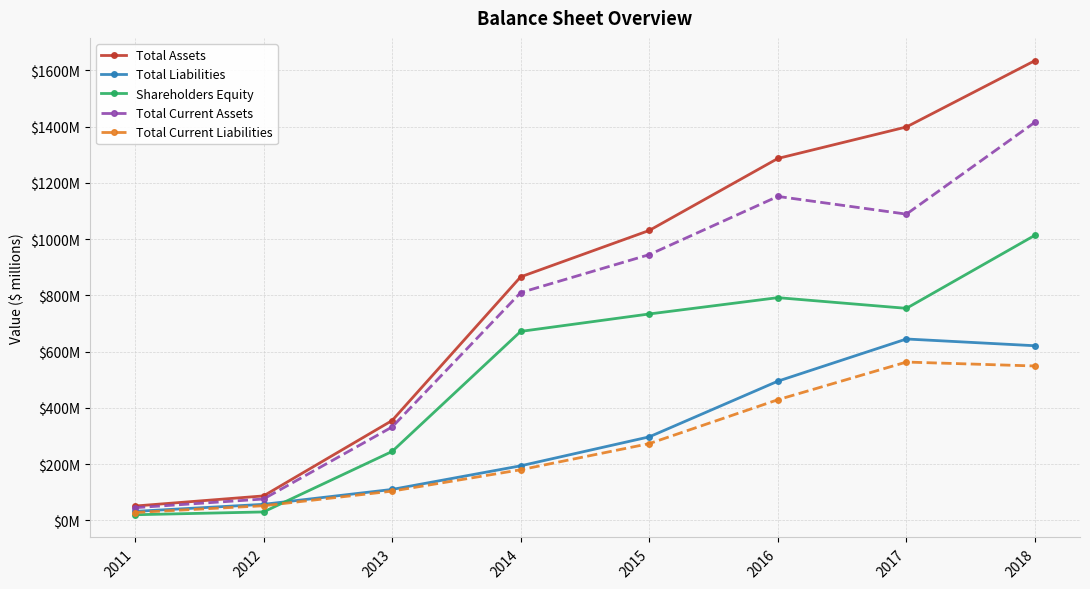

What is the maximum value for Total Liabilities?

645